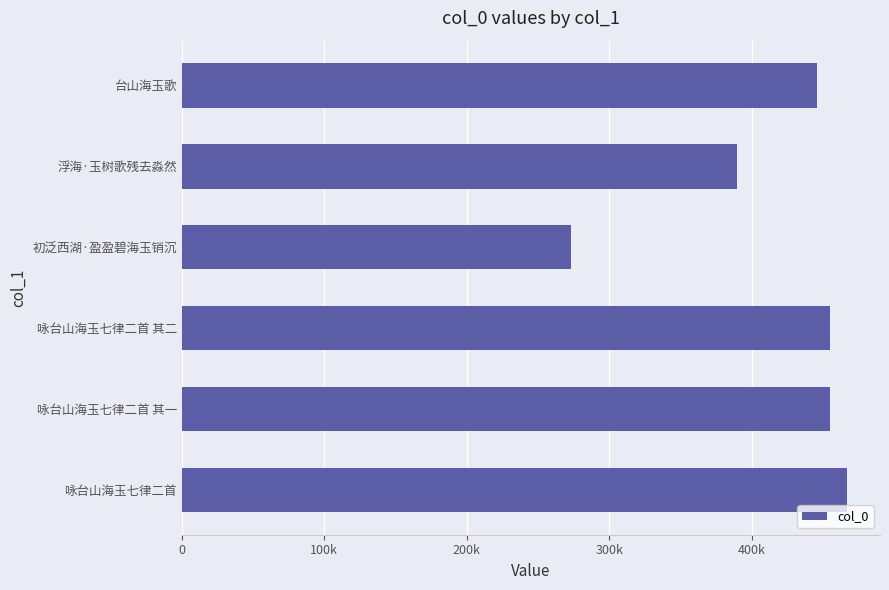

What is the average value?

414233